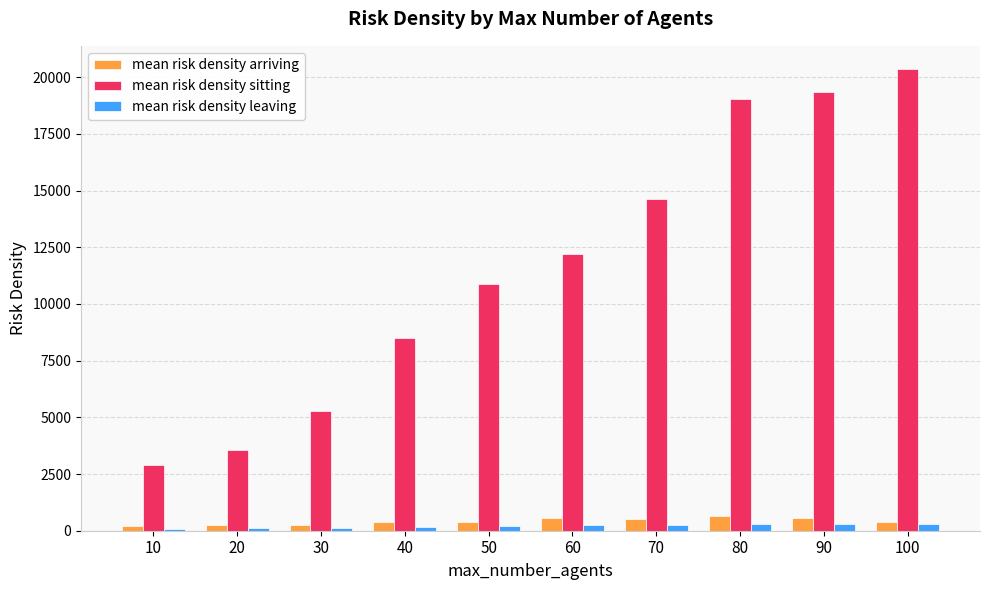

What is the total value across all series at 100?

21011.9